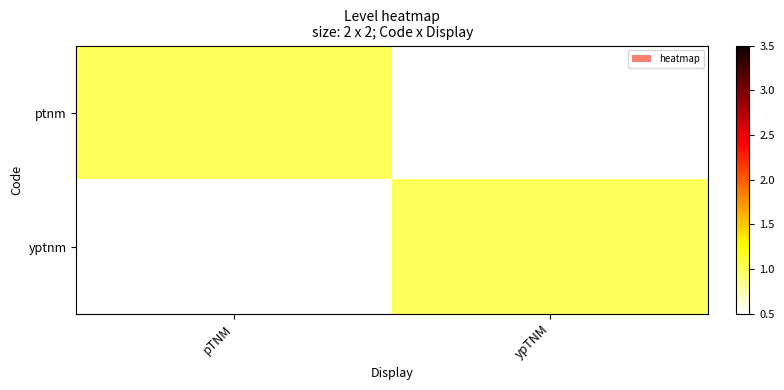

What is the difference between the highest and lowest values at ypTNM?

1